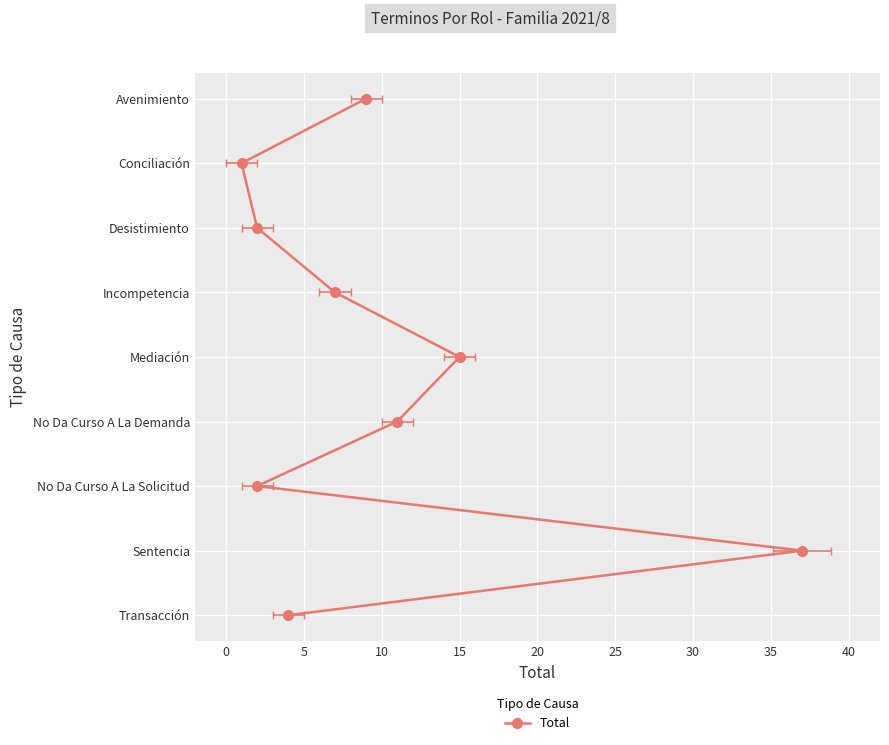

How many series are shown in this chart?

1